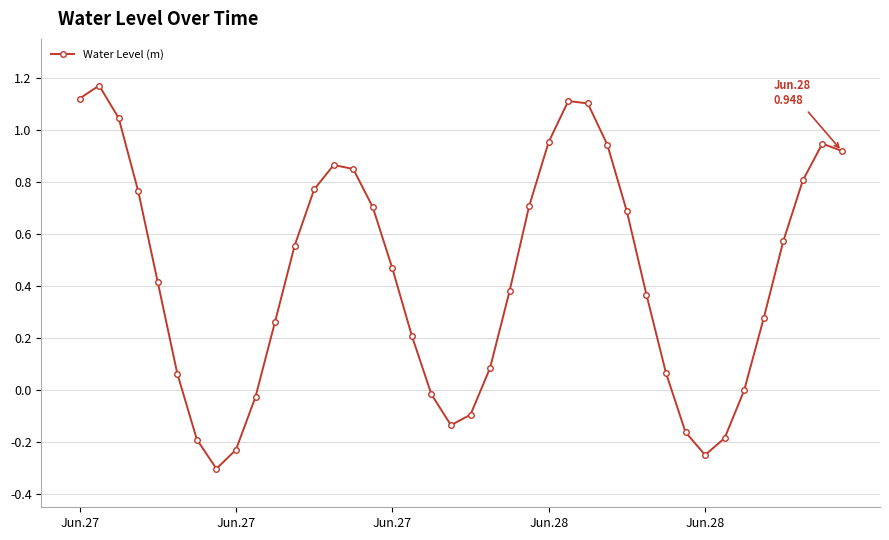

What is the difference between the maximum and second lowest values?

1.4